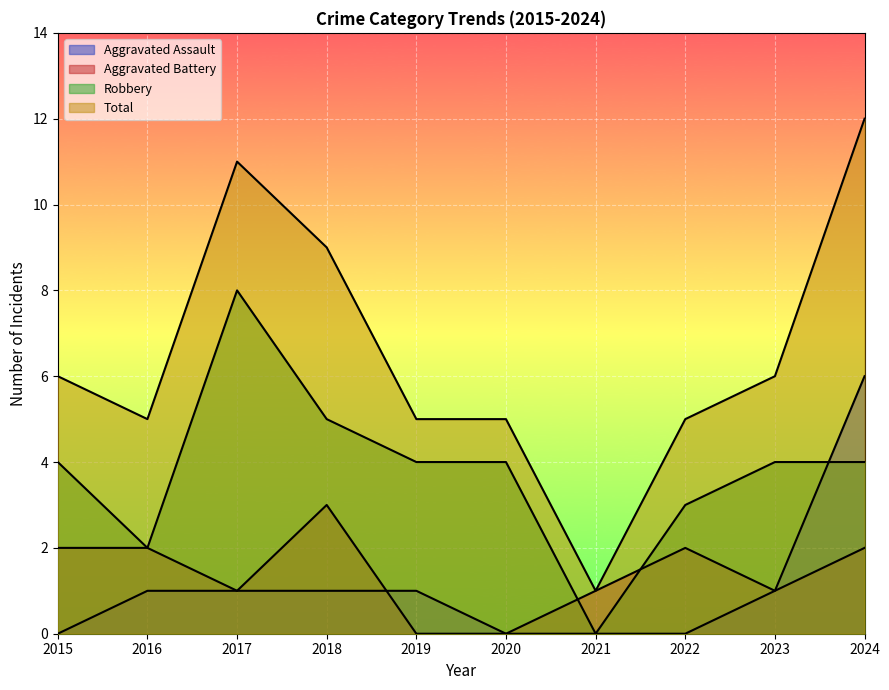

True or false: Robbery has more than 2 interior local peaks.

False